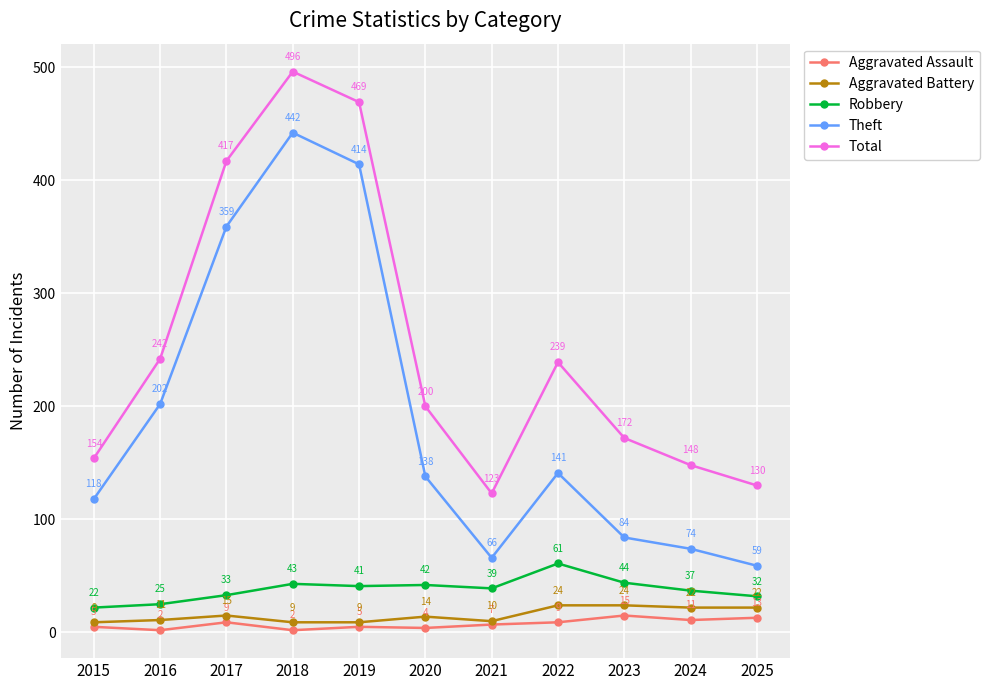

Rank the series at 2020 from highest to lowest value.

Total, Theft, Robbery, Aggravated Battery, Aggravated Assault